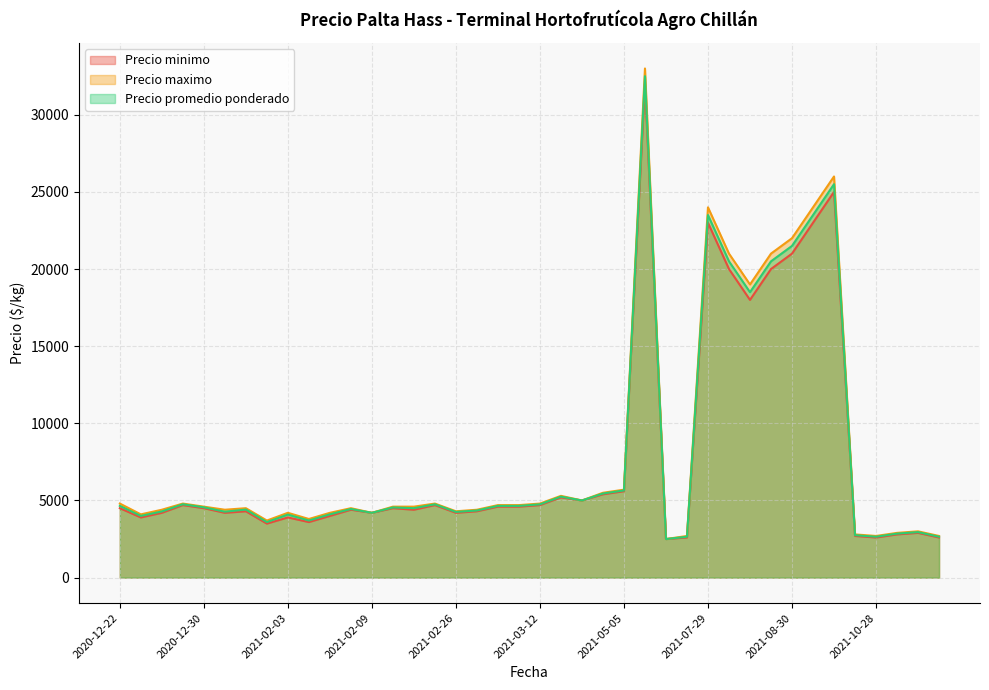

What is the spread (max minus min) of values at 2021-03-12?

100